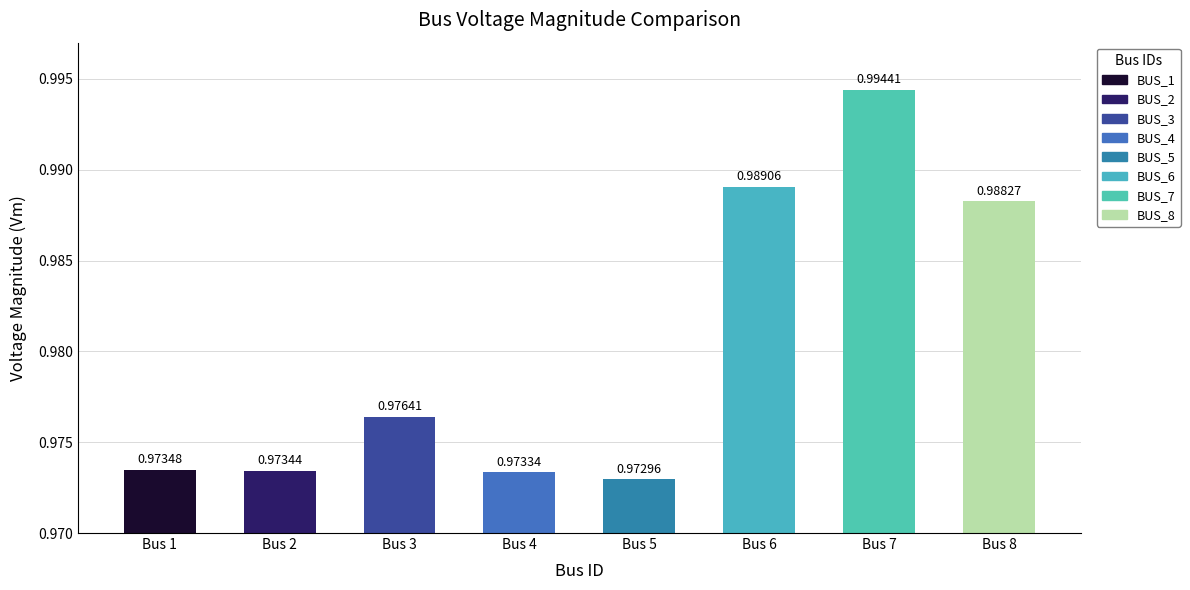

Are the bars grouped side by side (vs. stacked)?

No